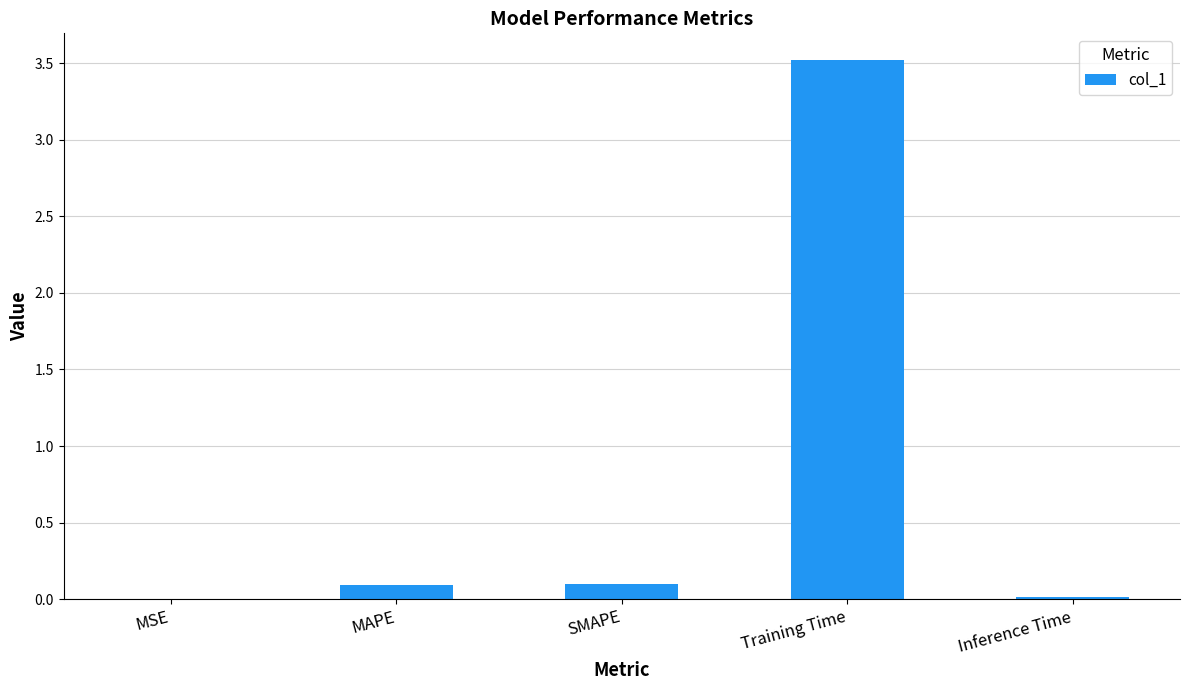

What is the change in value from SMAPE to Training Time?

+3.4